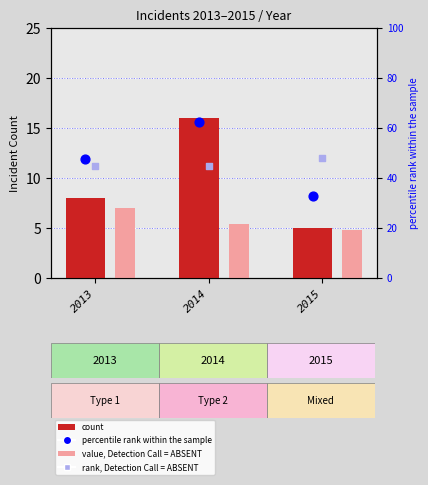

Which series has the largest total across all categories?

percentile rank within the sample